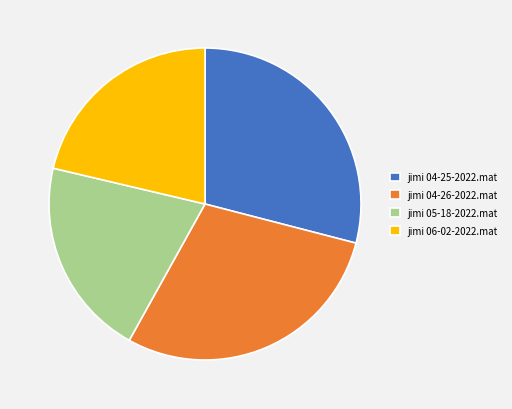

Combined, do jimi 05-18-2022.mat and jimi 04-26-2022.mat account for over 50%?

No